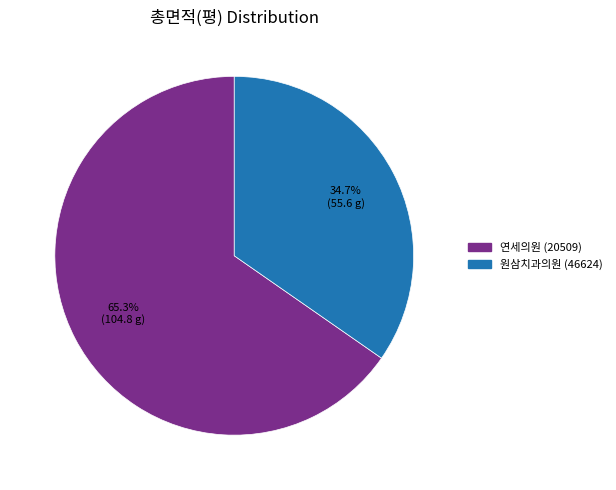

Is the sum of 연세의원 (20509) and 원삼치과의원 (46624) greater than half?

Yes